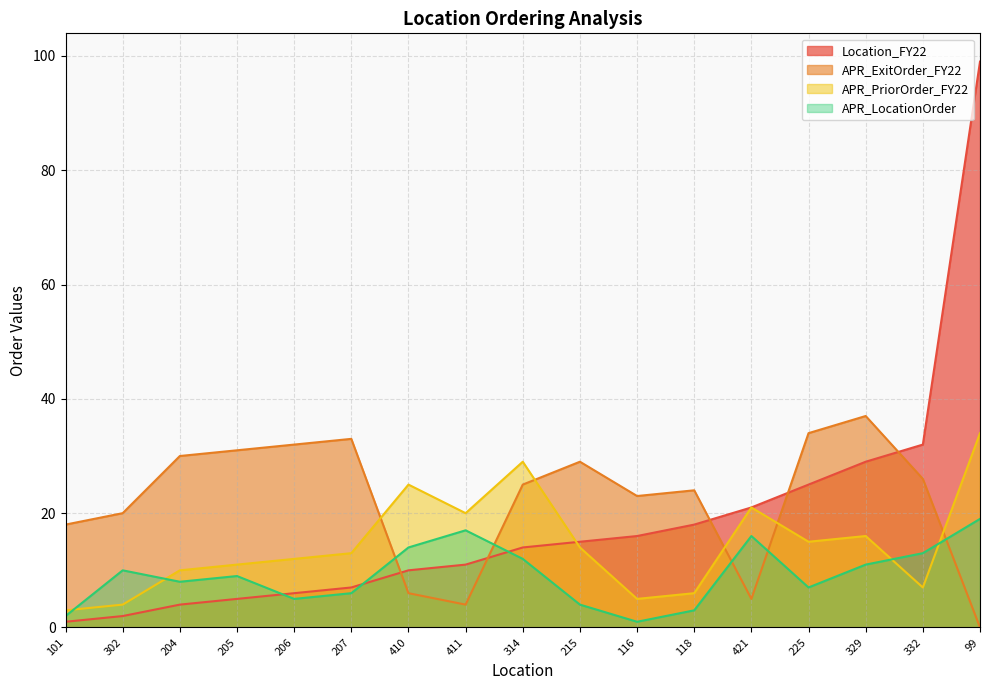

How many data points does each series have?

17